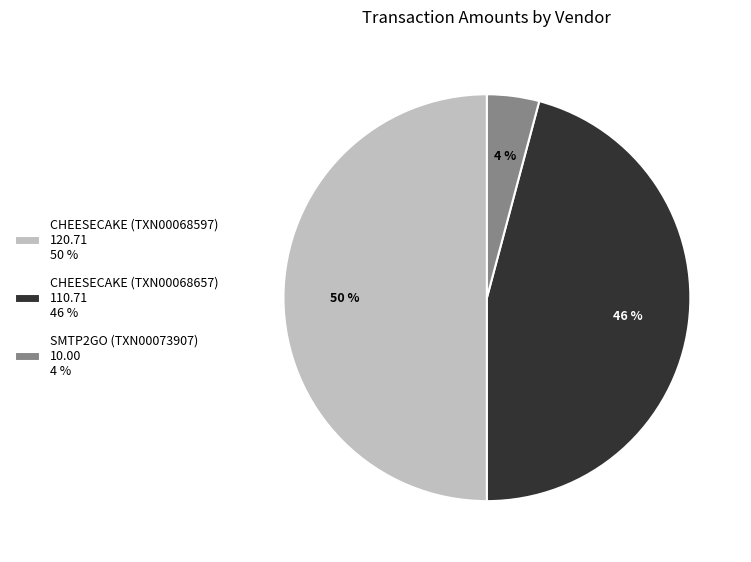

Rank the categories by value from highest to lowest.

CHEESECAKE (TXN00068597) 120.71 50 %, CHEESECAKE (TXN00068657) 110.71 46 %, SMTP2GO (TXN00073907) 10.00 4 %